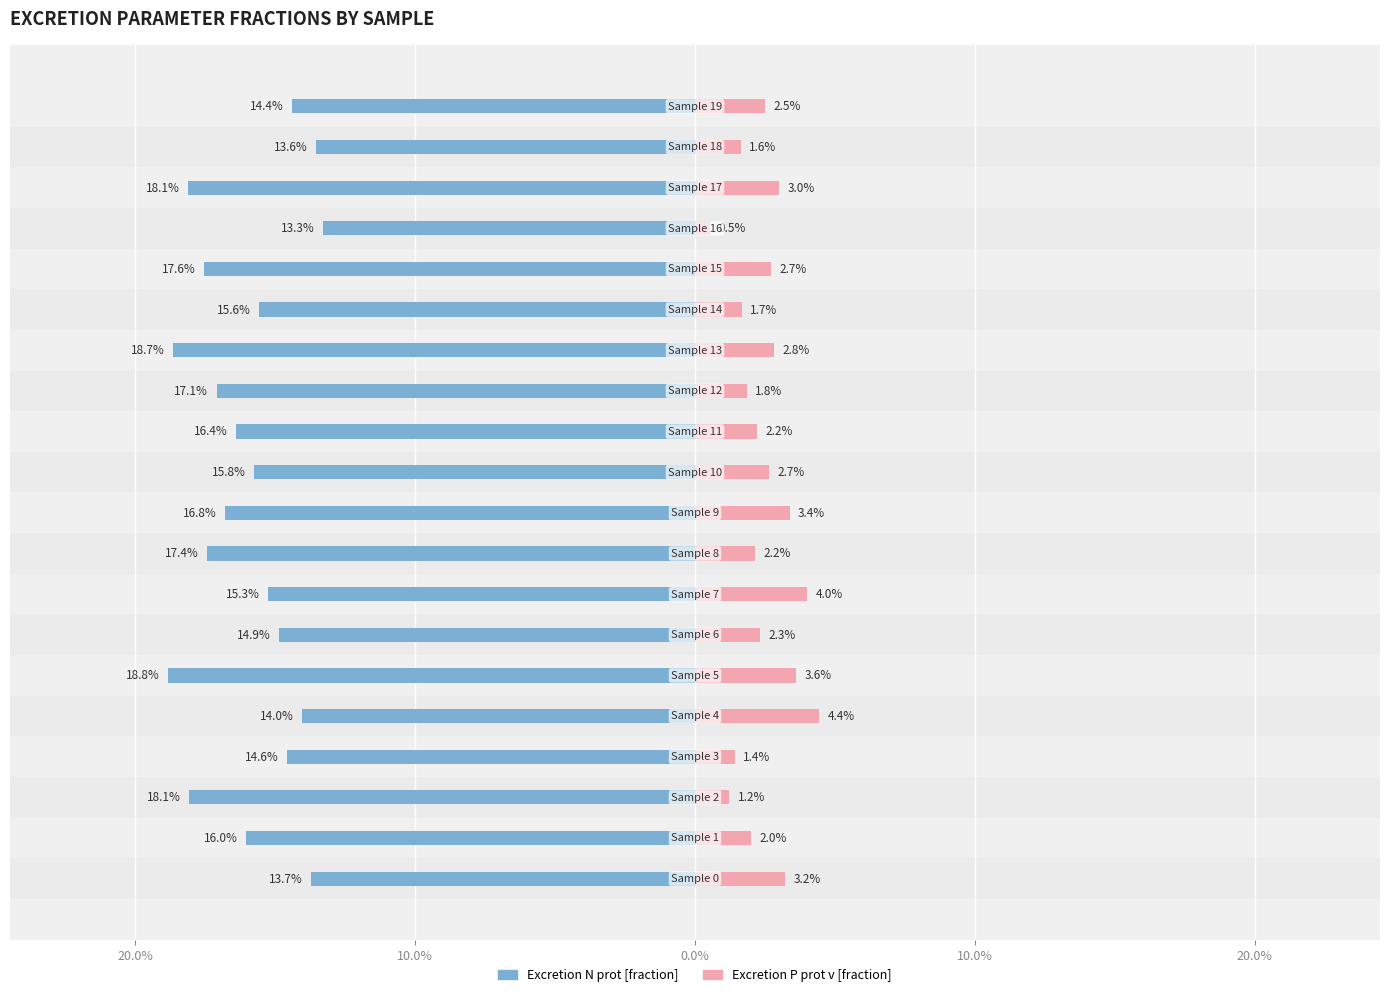

How many bars are there in each group?

2